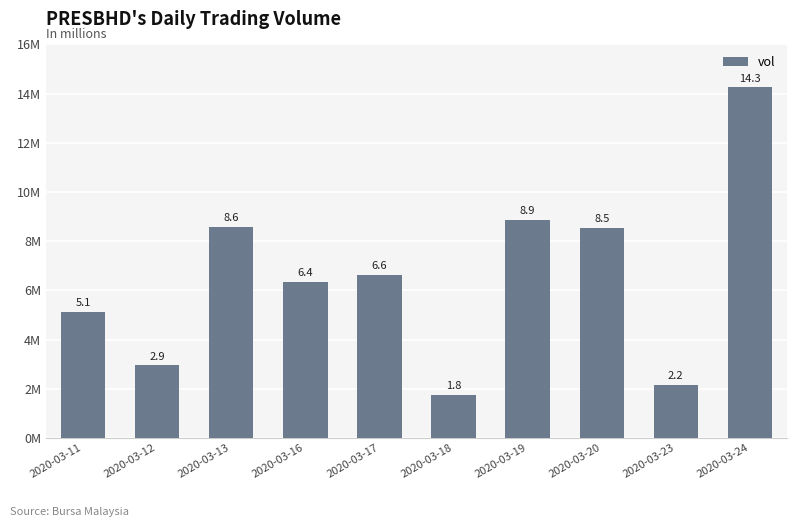

Does the chart contain any negative values?

No